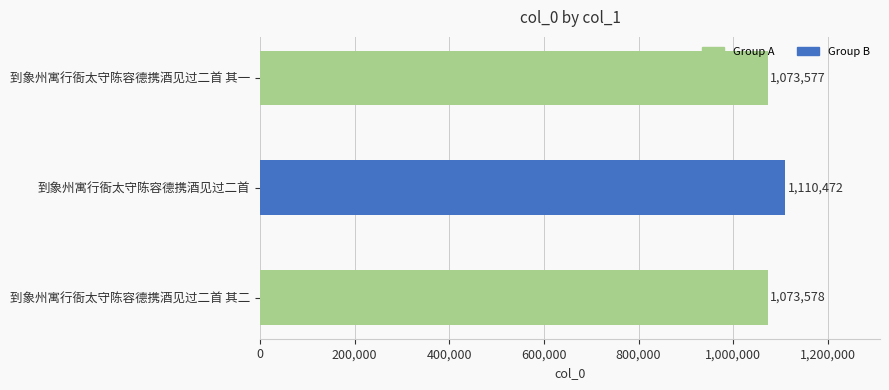

Rank the categories by value from lowest to highest.

到象州寓行衙太守陈容德携酒见过二首 其一, 到象州寓行衙太守陈容德携酒见过二首 其二, 到象州寓行衙太守陈容德携酒见过二首